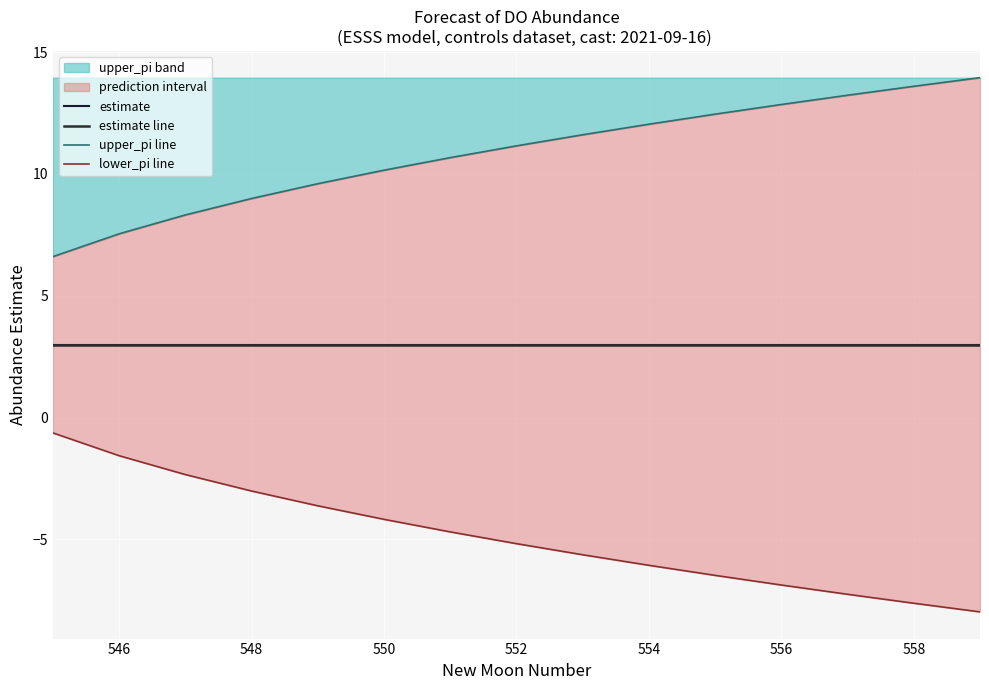

Which category has the lowest value in the upper_pi series?

545